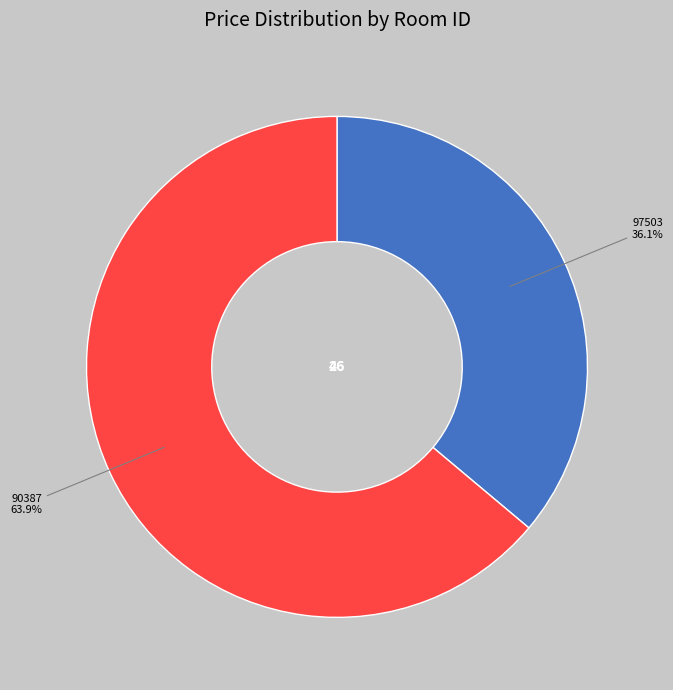

What percentage is the 97503 slice, to the nearest percent?

36%